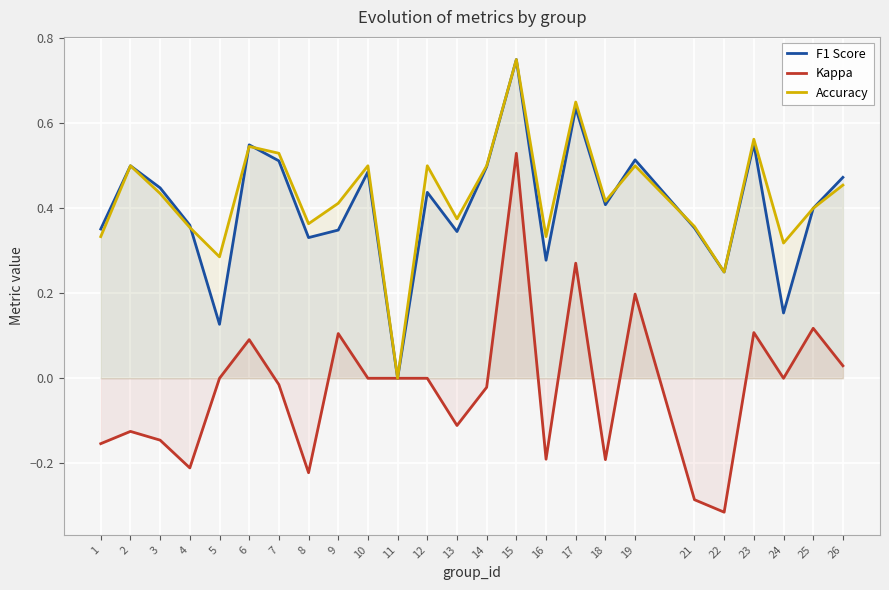

Which series changed the most between 7 and 9?

F1 Score